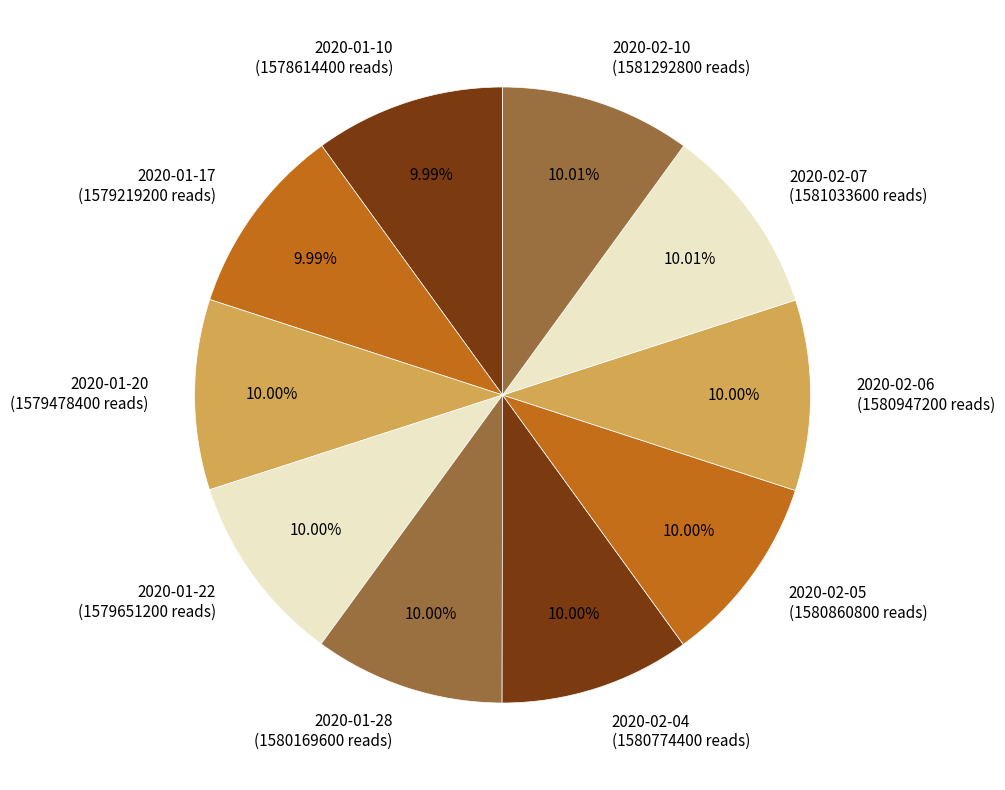

Do 2020-01-20 and 2020-02-06 together represent more than half of the pie?

No